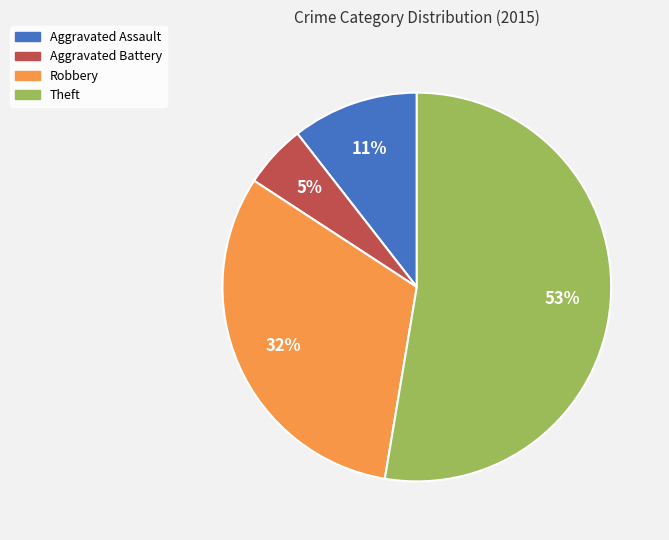

Which has a higher value, Theft or Aggravated Battery?

Theft